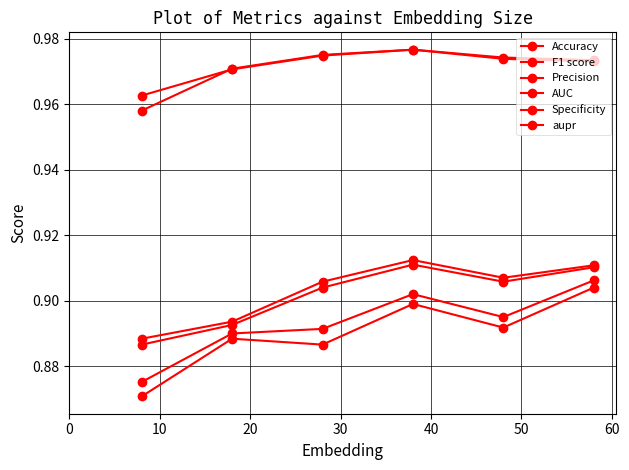

Reading right to left, extract all data points from this chart.

Accuracy: 0.9	0.9	0.9	0.9	0.9	0.9
F1 score: 0.9	0.9	0.9	0.9	0.9	0.9
Precision: 0.9	0.9	0.9	0.9	0.9	0.9
AUC: 1.0	1.0	1.0	1.0	1.0	1.0
Specificity: 0.9	0.9	0.9	0.9	0.9	0.9
aupr: 1.0	1.0	1.0	1.0	1.0	1.0